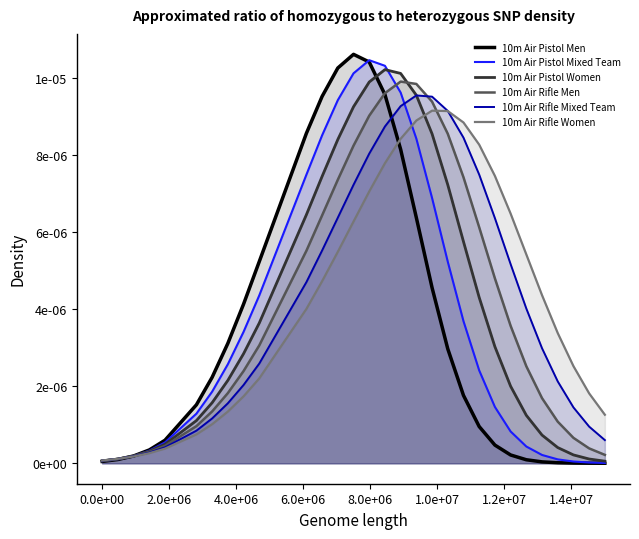

Does the chart have visible grid lines?

No